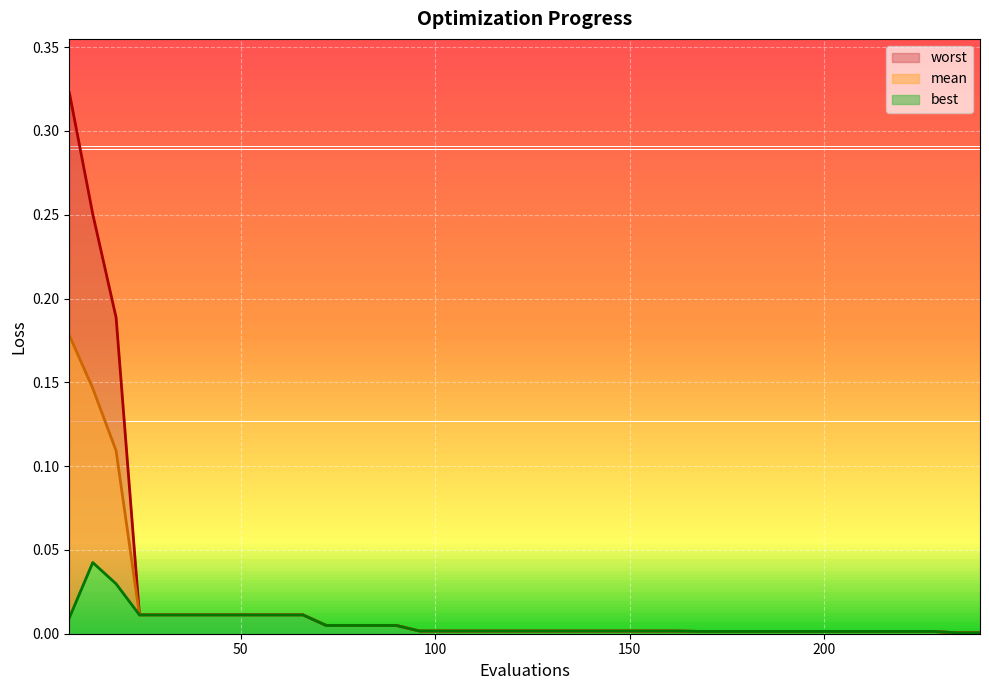

How many lines are shown in the chart?

3